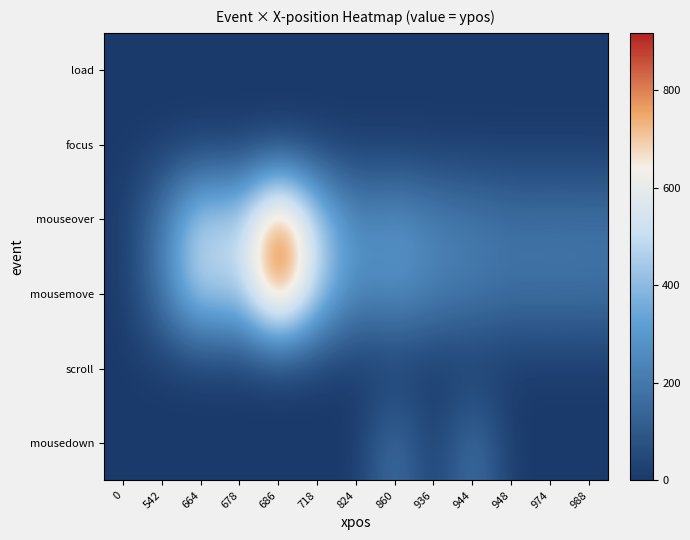

At 936, list the series in order from smallest to largest.

load, focus, scroll, mousedown, mouseover, mousemove